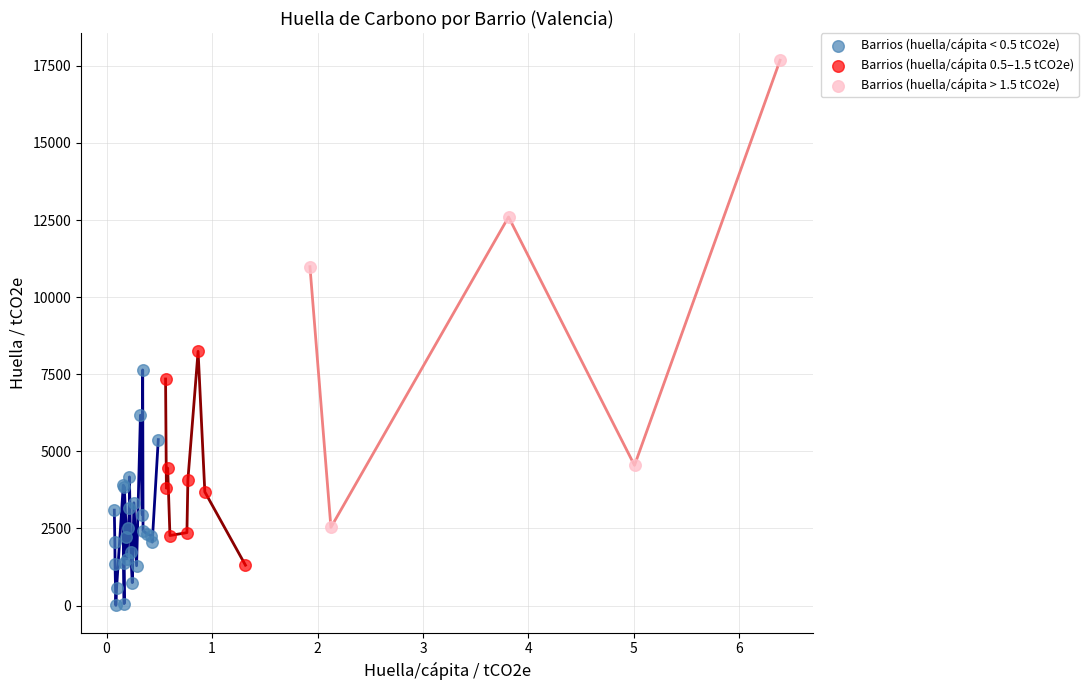

Which series has the largest Y range (max minus min)?

Barrios (huella/cápita > 1.5 tCO2e)